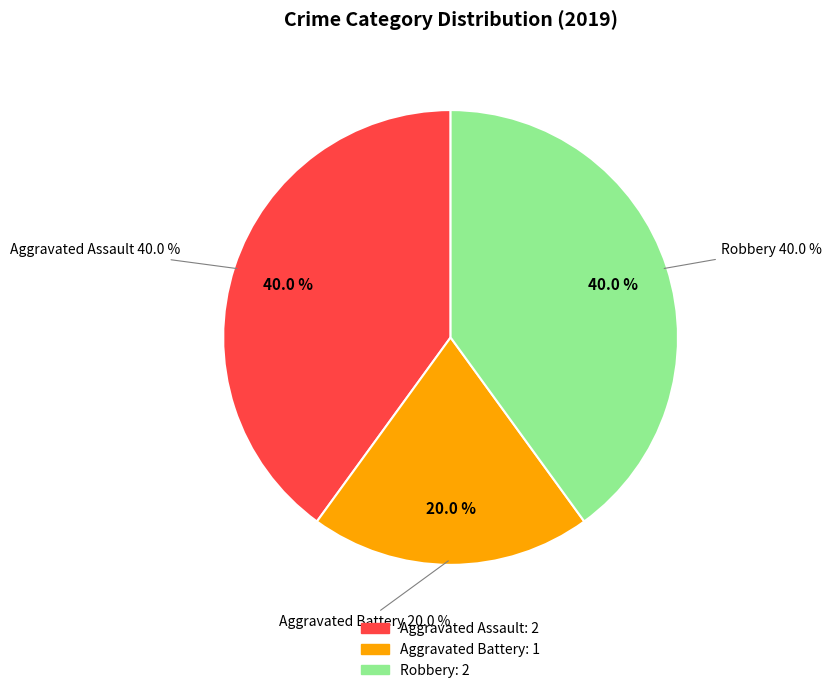

How much of the chart is everything except Robbery?

60.0%